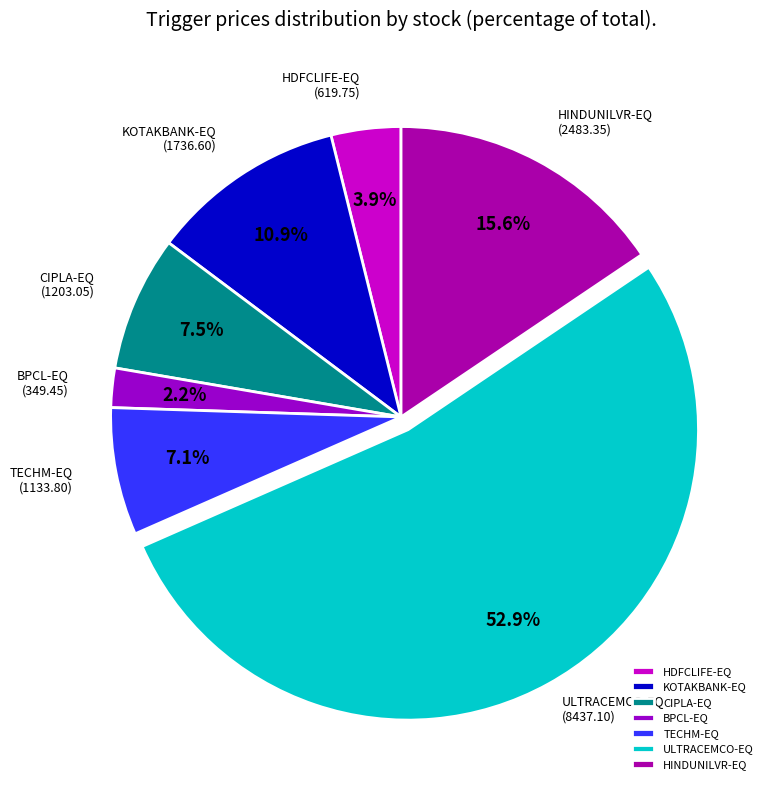

Which slice is the smallest?

BPCL-EQ